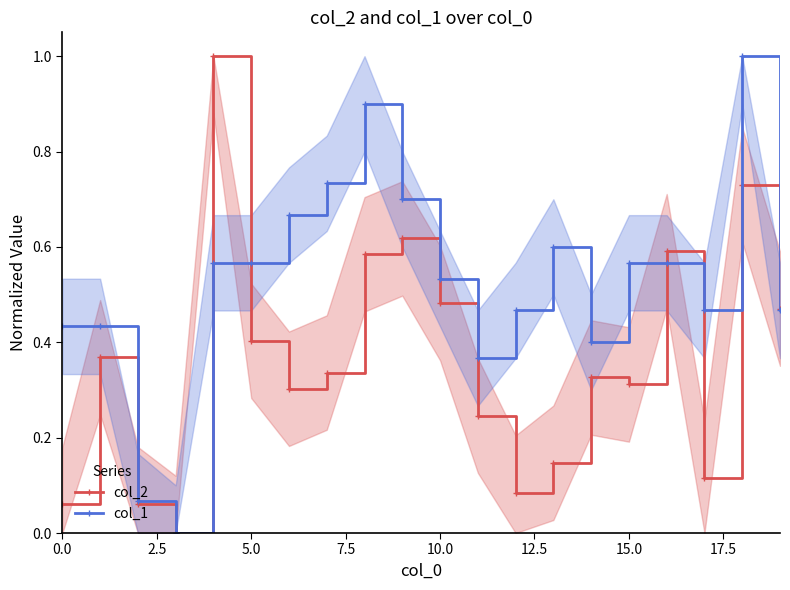

Which series ends up on top after the final intersection of col_1 and col_2?

col_2